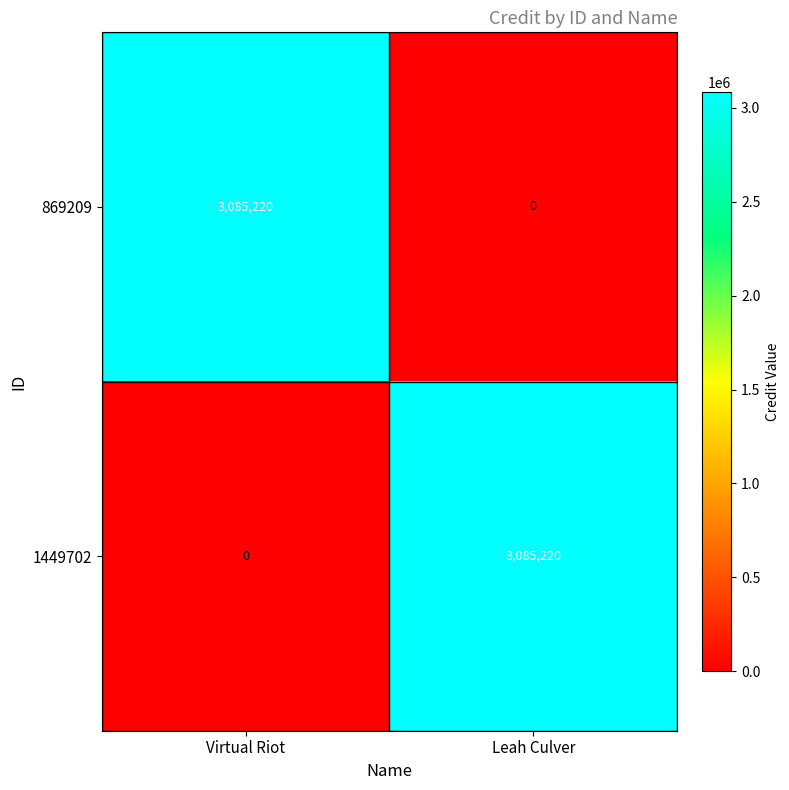

What is the total value across all series at Leah Culver?

3085220